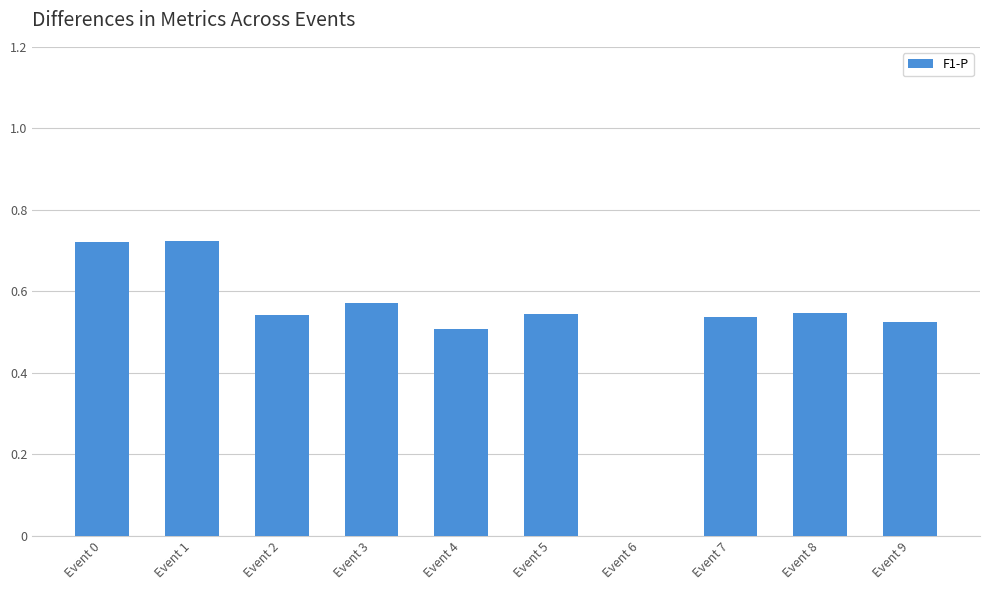

The value at Event 3 is 0.4. True or false?

False